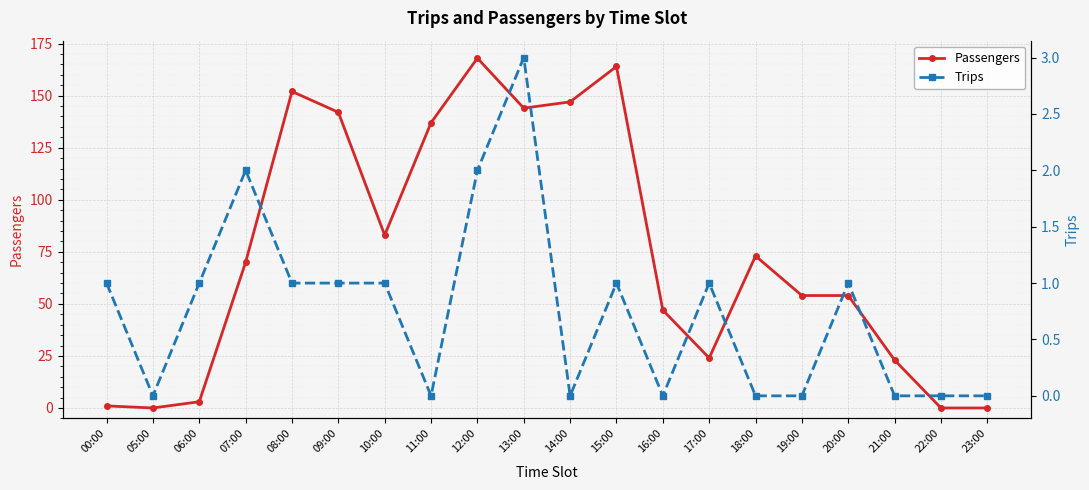

Rank the series at 17:00 from highest to lowest value.

Passengers, Trips